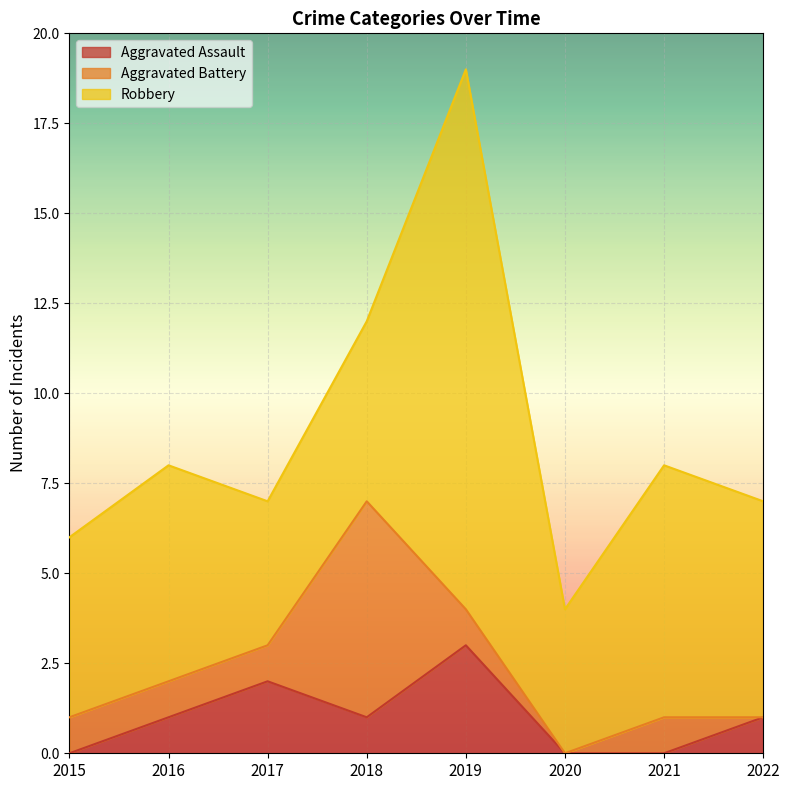

How many values in the Aggravated Battery series are below 1?

2